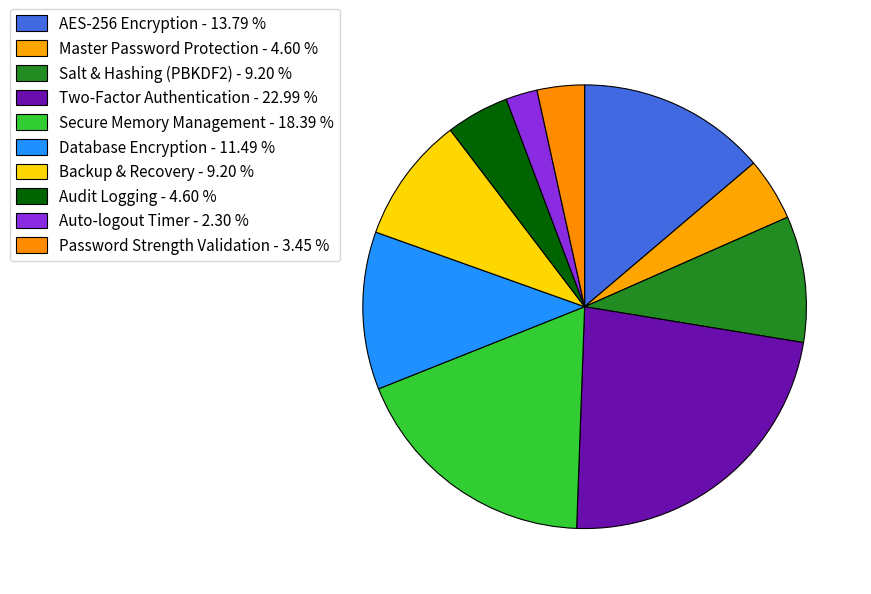

The Secure Memory Management slice represents 18% of the pie. True or false?

True